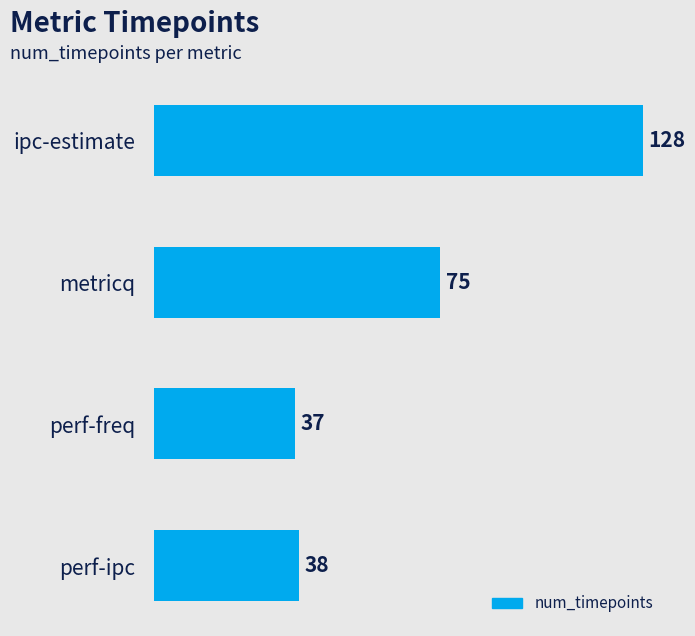

Rank the categories by value from lowest to highest.

perf-freq, perf-ipc, metricq, ipc-estimate